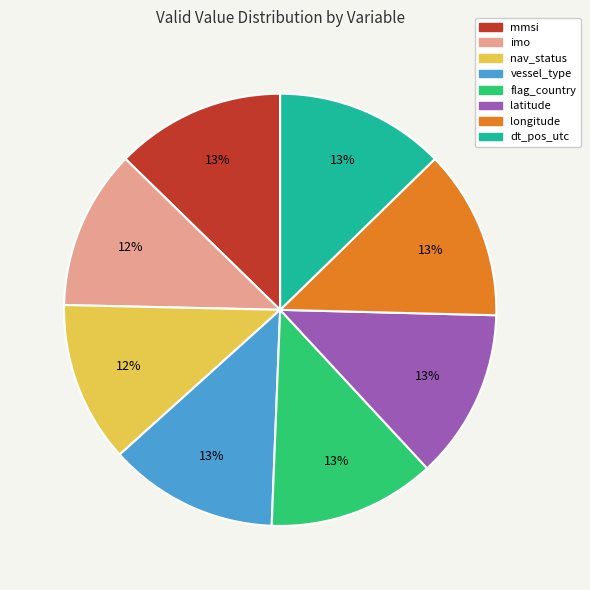

What is the ratio of the value at mmsi to the value at dt_pos_utc?

1.0